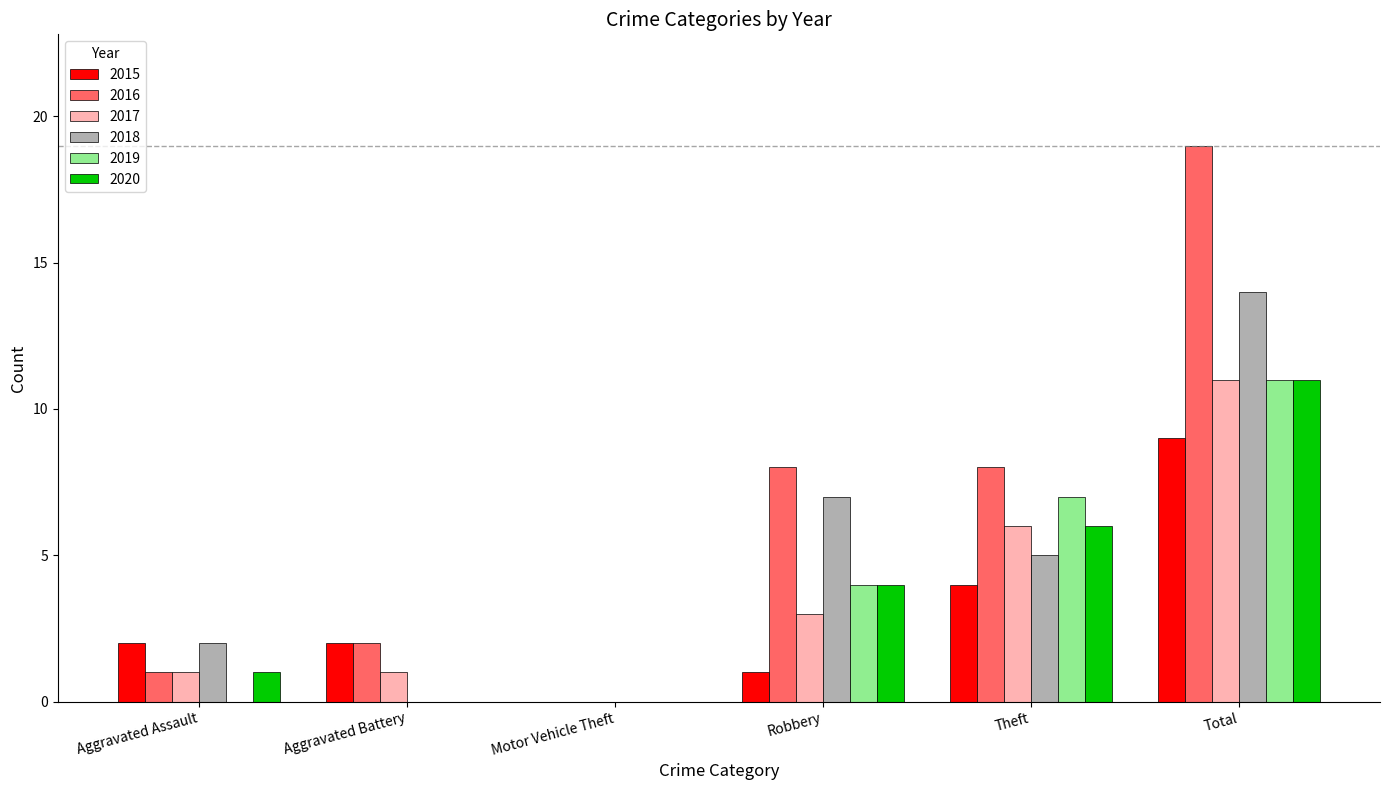

Is the value of 2019 at Theft greater than the value of 2015 at Theft?

Yes